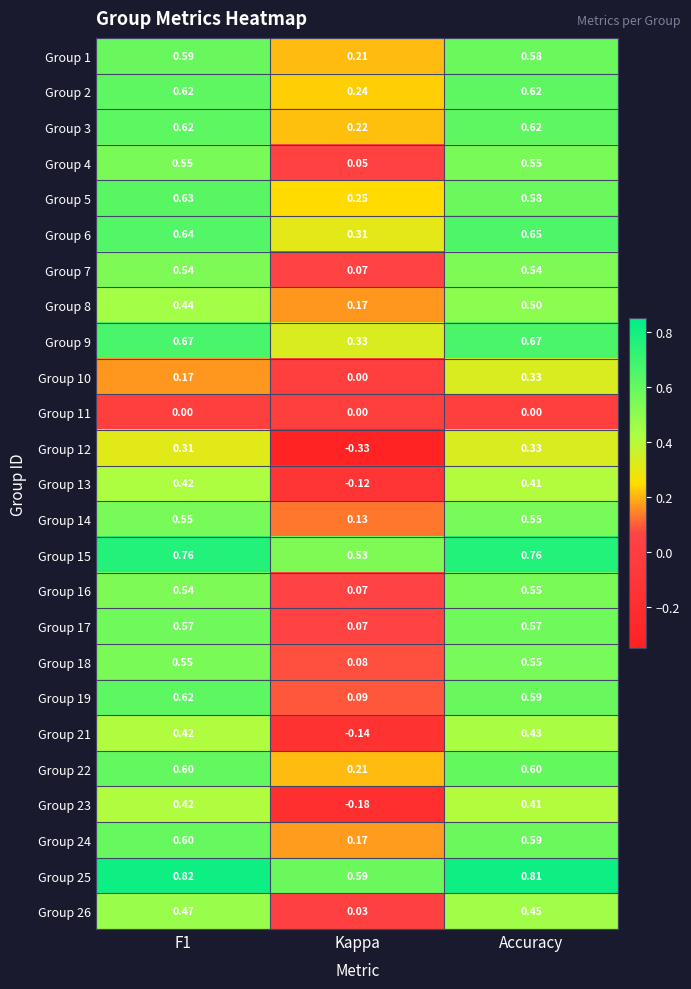

How many data points does each series have?

3